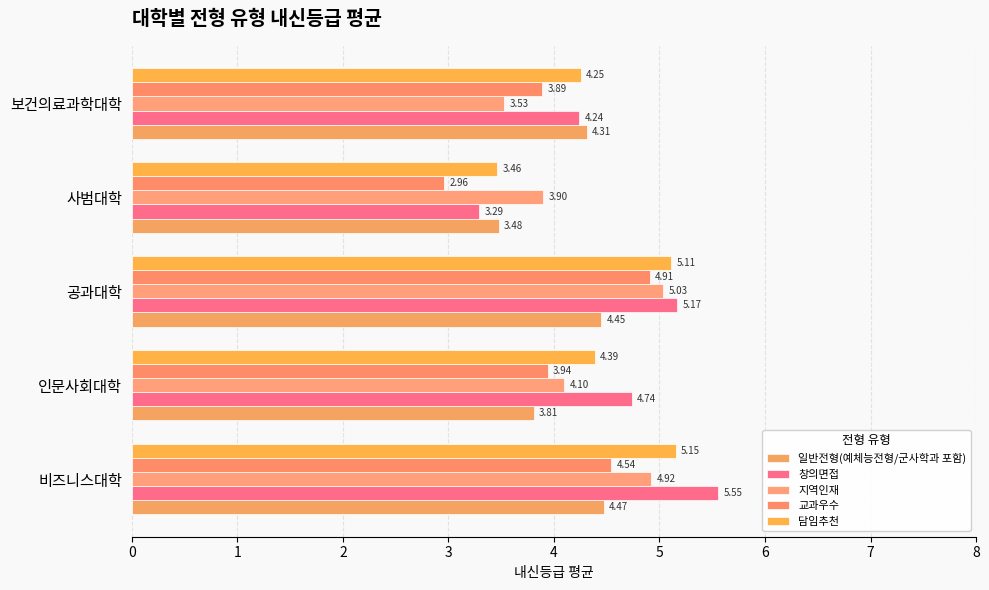

How many data points in 지역인재 are above 4?

3